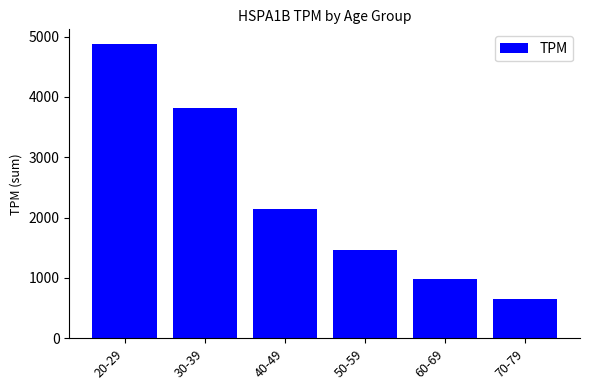

What is the sum of the values at 60-69 and 40-49?

3122.1